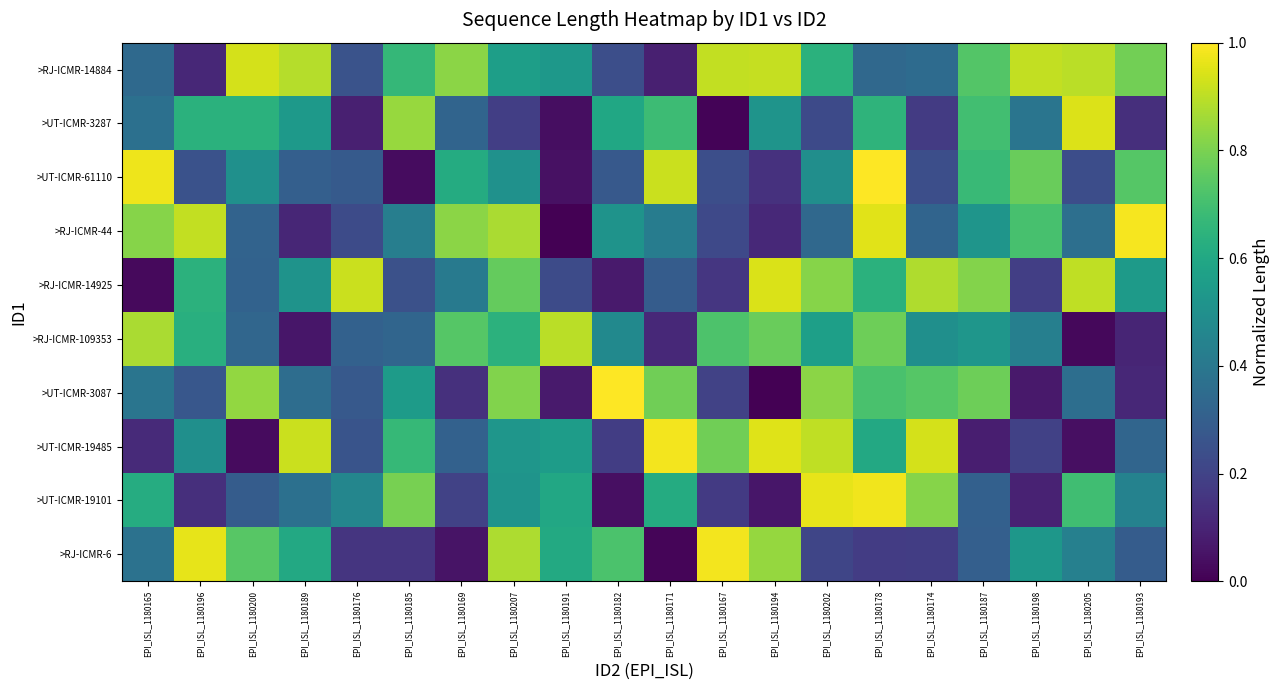

Which category has the lowest value across all series?

EPI_ISL_1180194